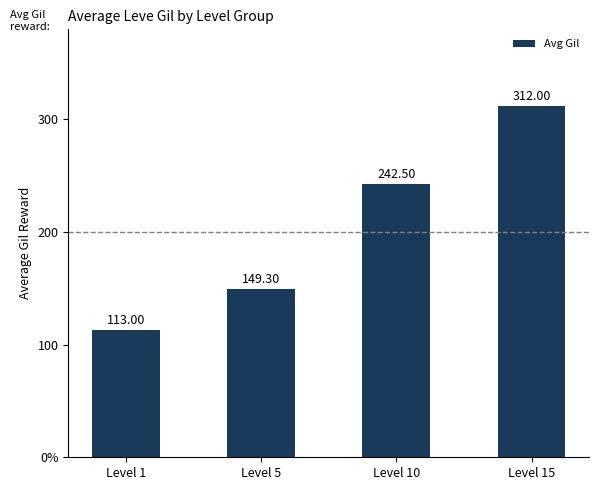

What is the value of the 4th bar from the left?

312.0